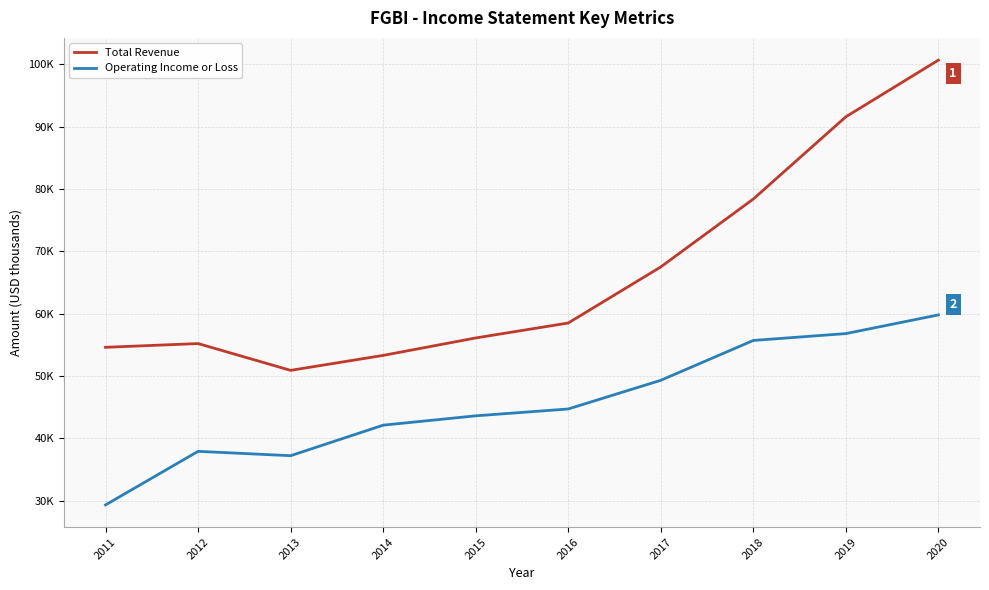

What are all the series names shown in the legend?

Total Revenue, Operating Income or Loss